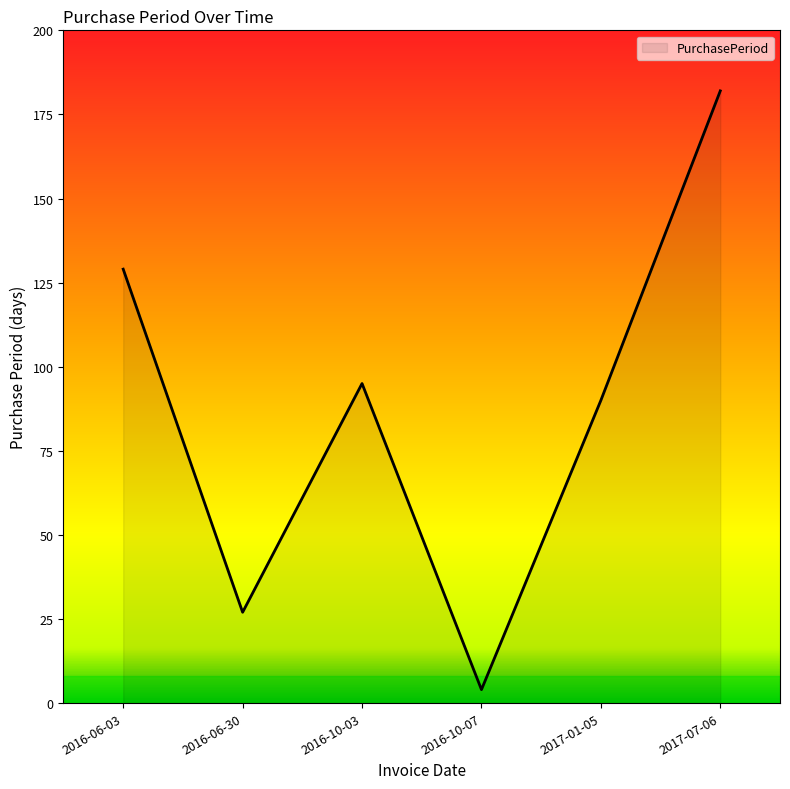

Which has a higher value, 2016-10-07 or 2016-06-03?

2016-06-03